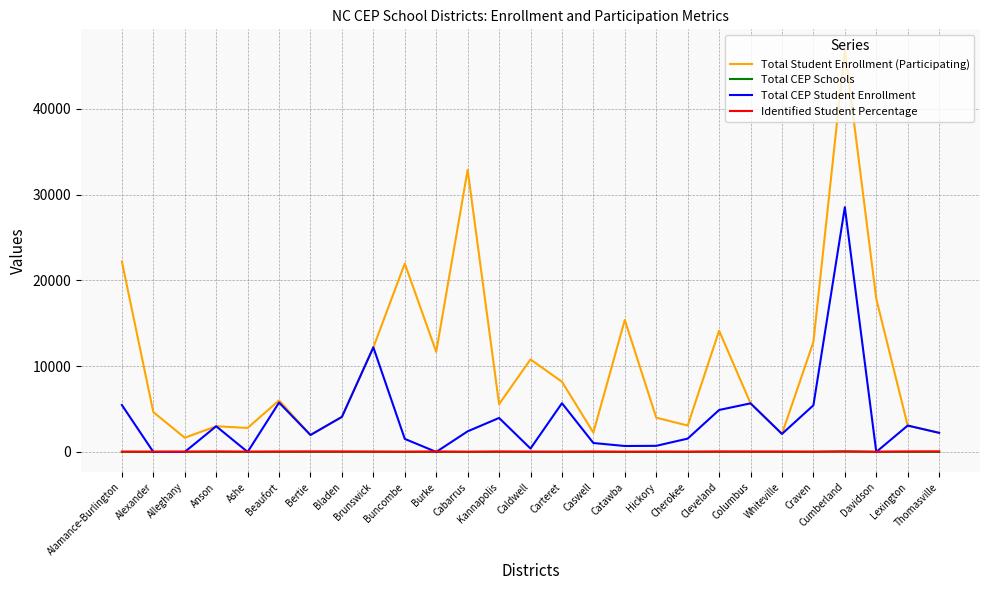

Which series has the largest range (max minus min)?

Total Student Enrollment (Participating)